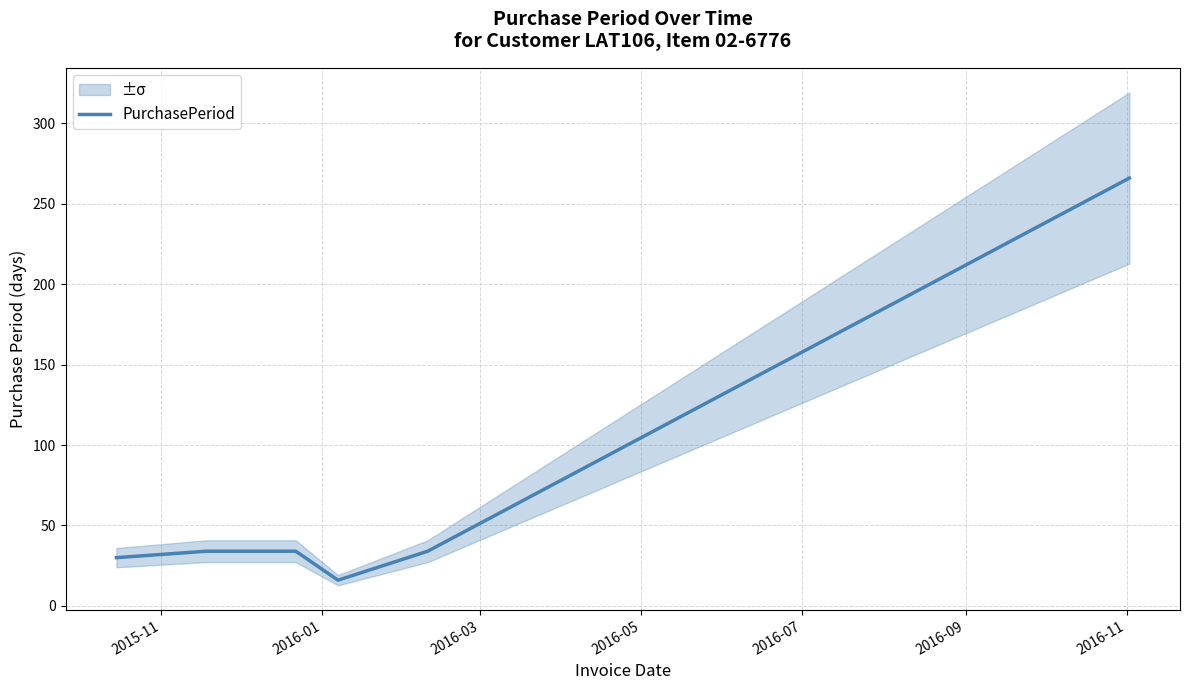

Between 2016-07 and 2016-03, which is larger?

2016-07